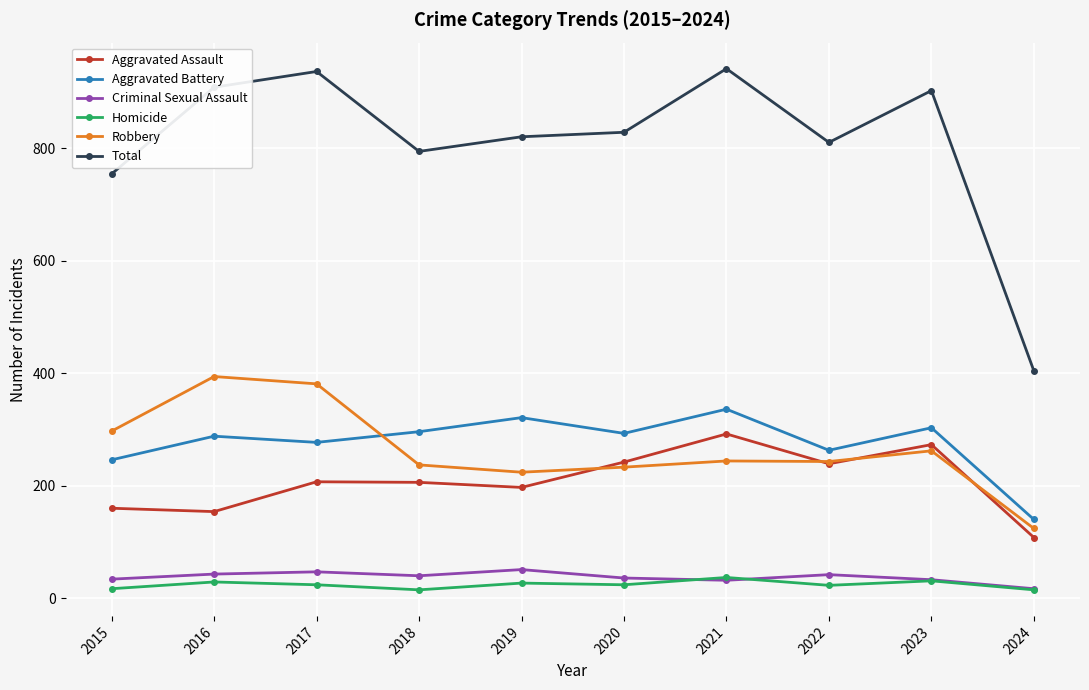

How many data points in Criminal Sexual Assault are less than 40?

5